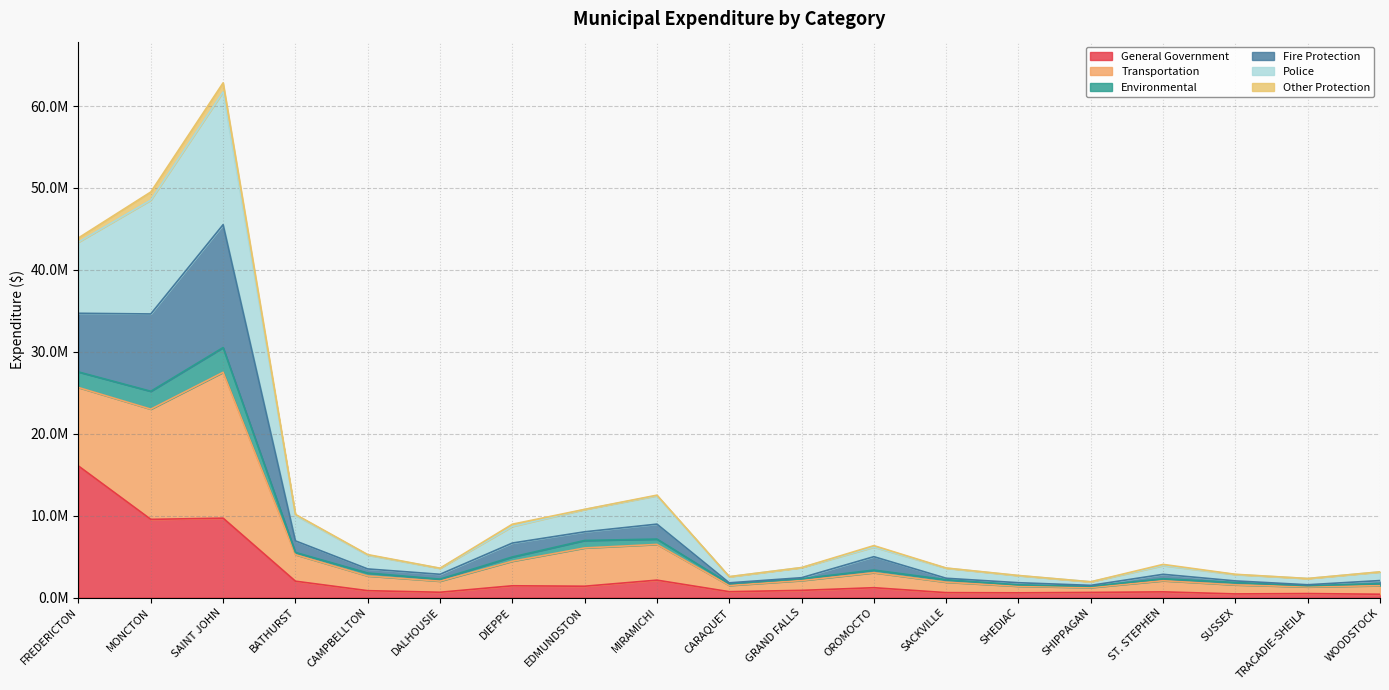

What is the label of the 10th point from the right?

CARAQUET